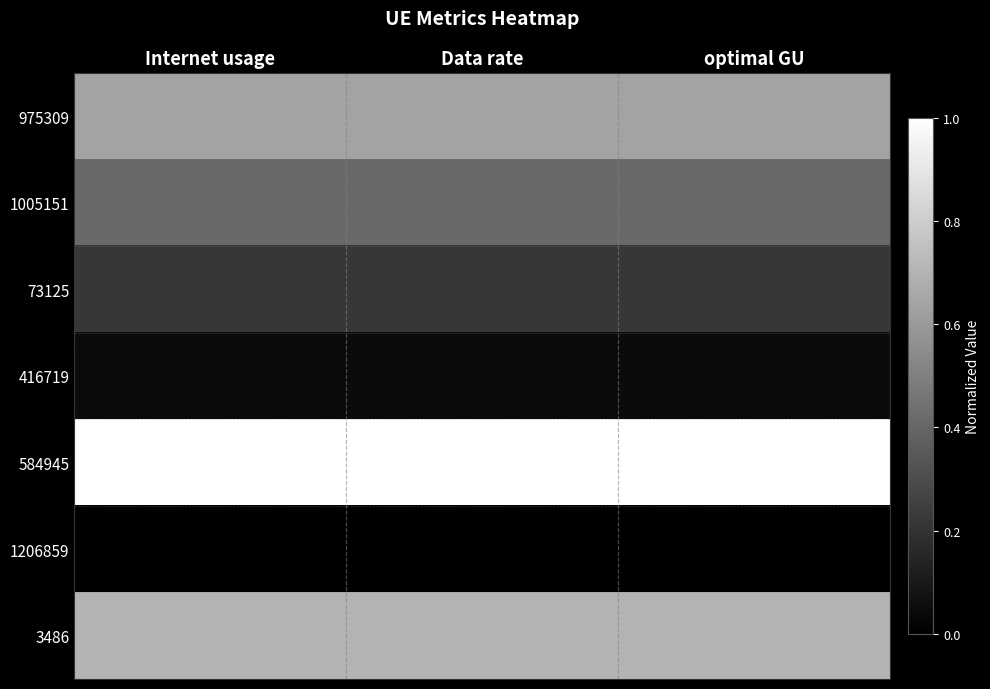

At optimal GU, list the series in order from smallest to largest.

1206859, 416719, 73125, 1005151, 975309, 3486, 584945